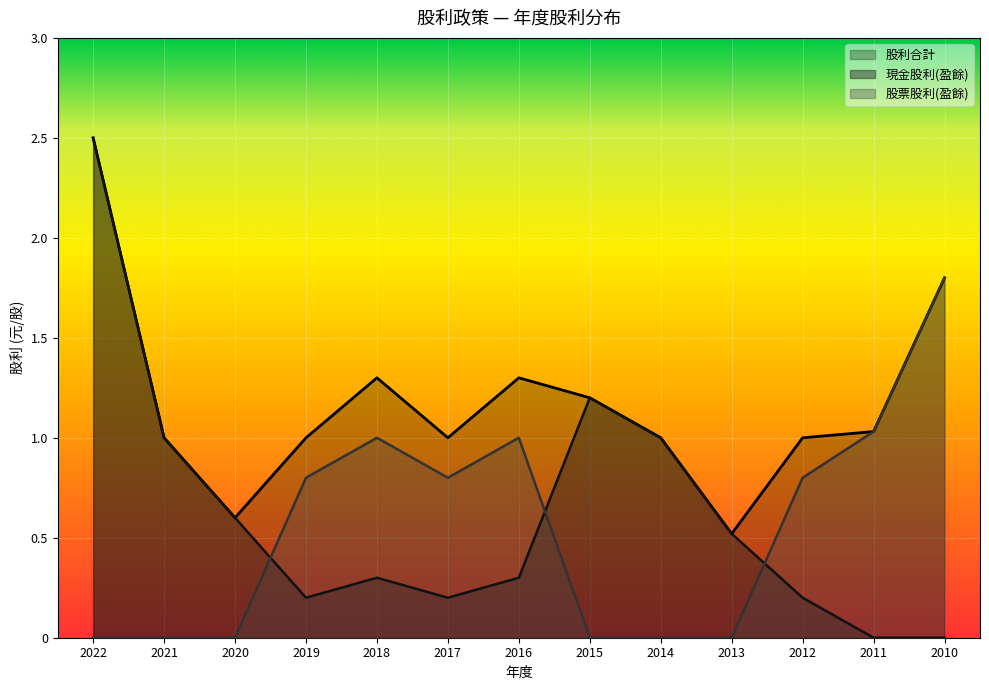

The value of 股利合計 at 2010 is 1.8. True or false?

True